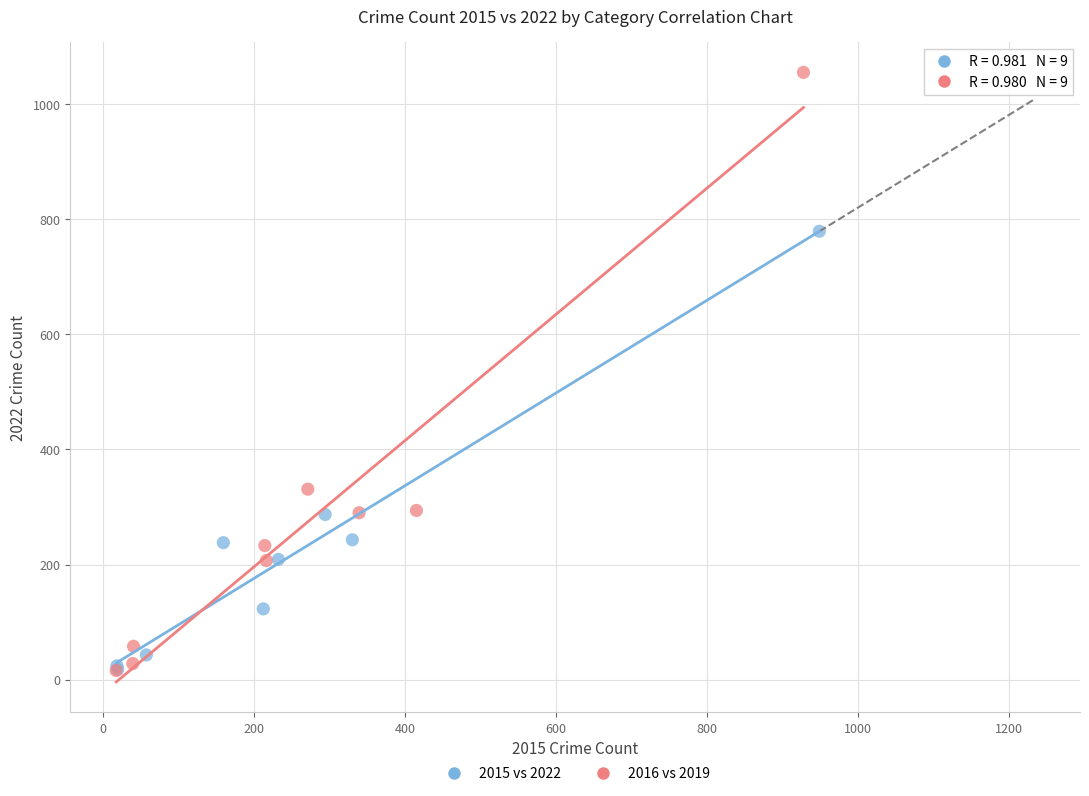

Which series has the widest spread of Y values?

2016 vs 2019